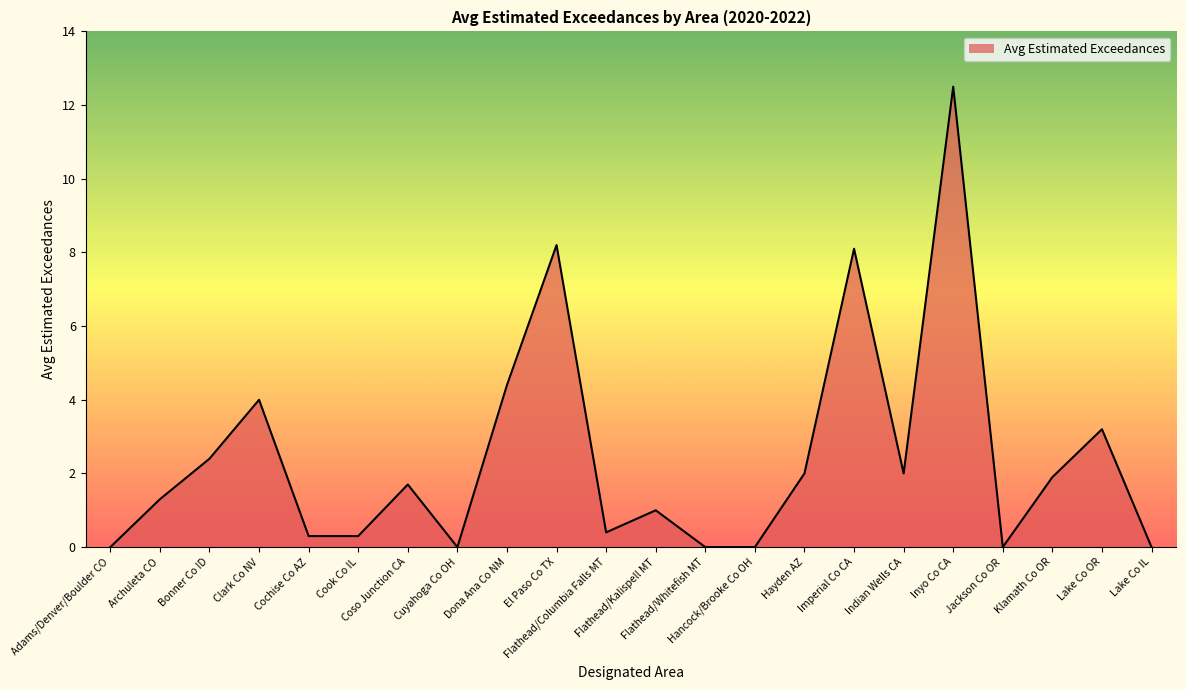

What position from the right is Cook Co IL?

17